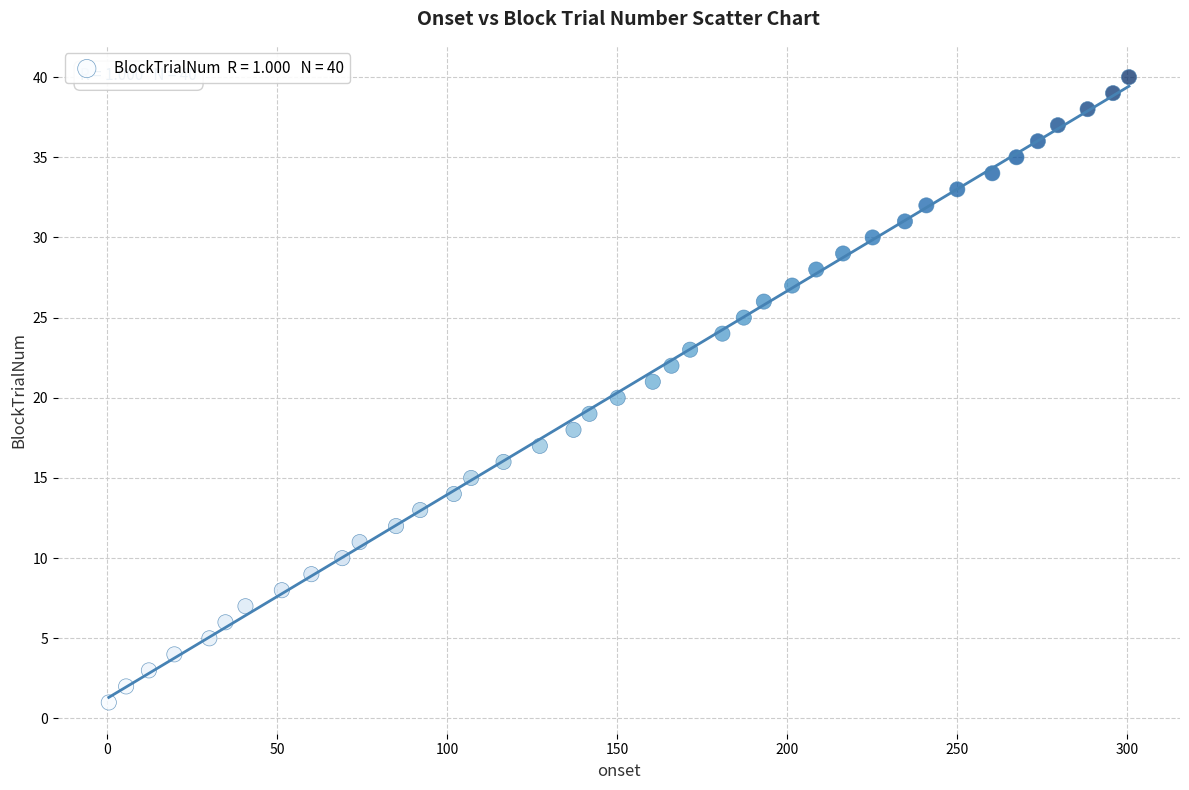

What is the range of Y values (max minus min)?

39